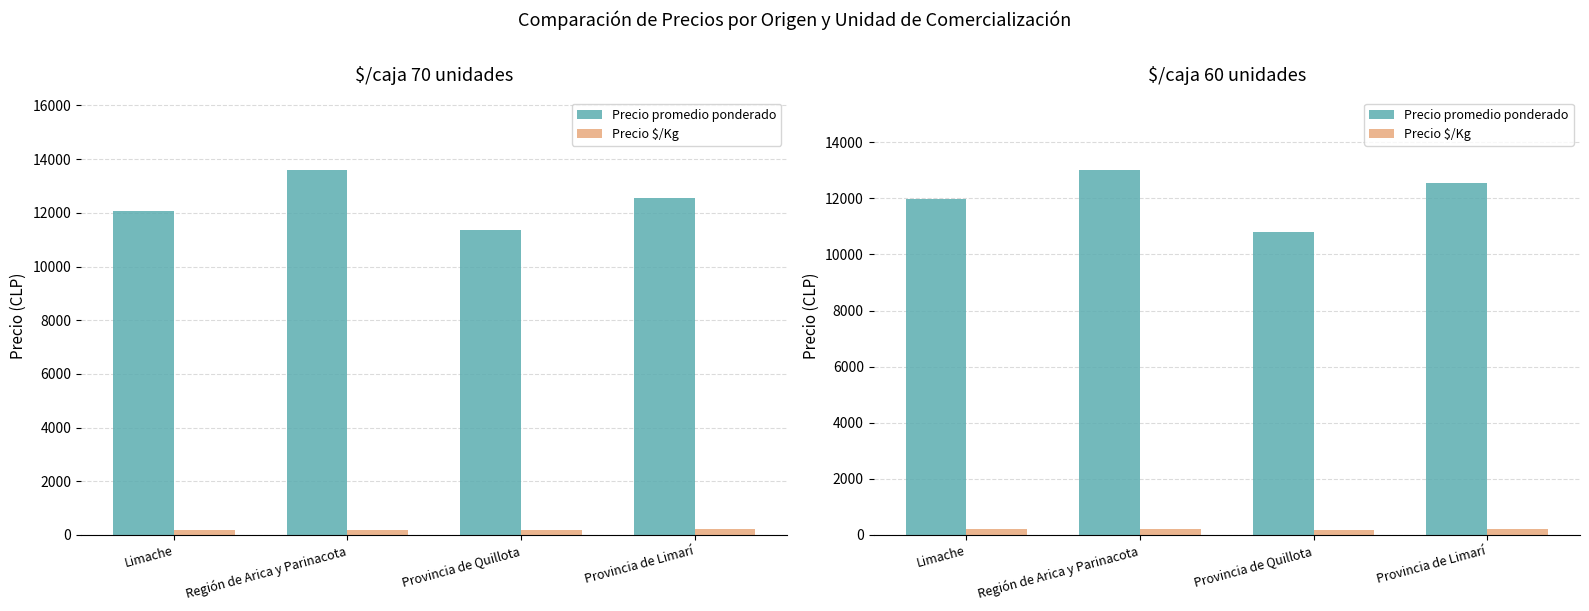

What are all the series names shown in the legend?

Precio promedio ponderado, Precio $/Kg